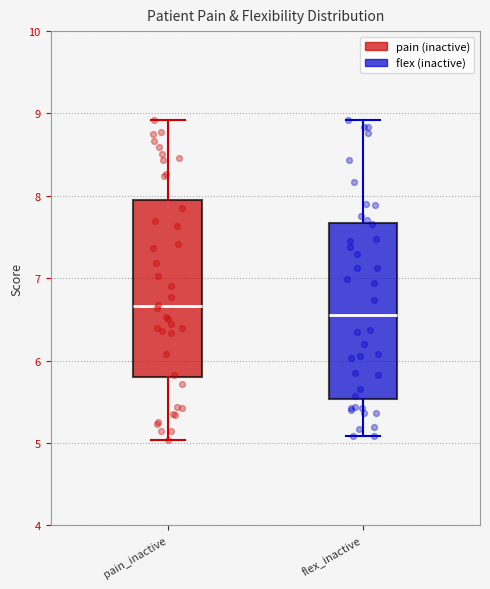

Where does the median line of the box for flex_inactive sit on the y-axis? The values are not printed on the chart, so give them approximately, as read against the axis.

6.6